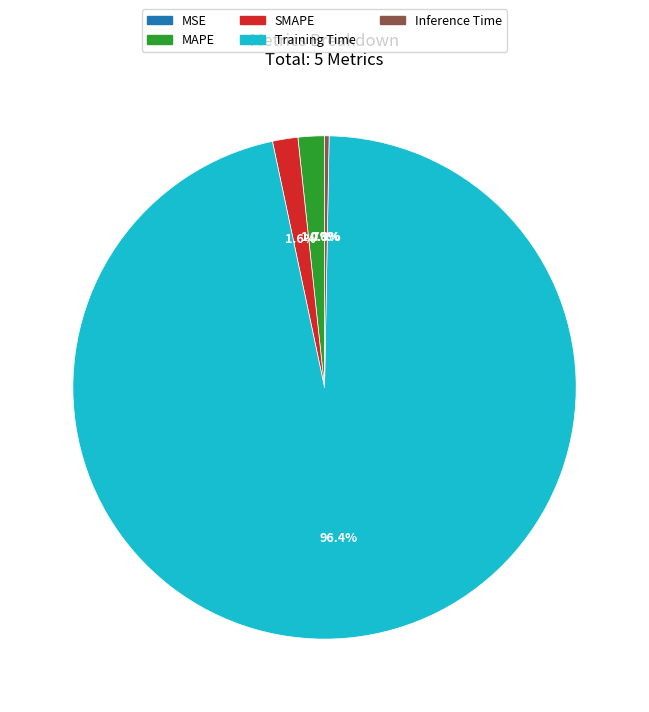

What is the largest slice in the pie chart?

Training Time